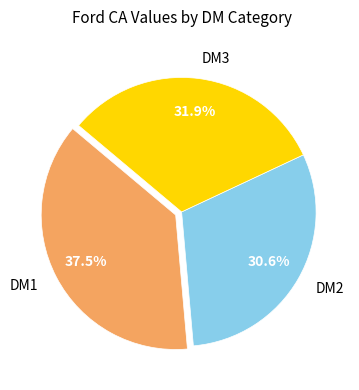

Combined, what portion of the pie is DM3 and DM1?

69.4%